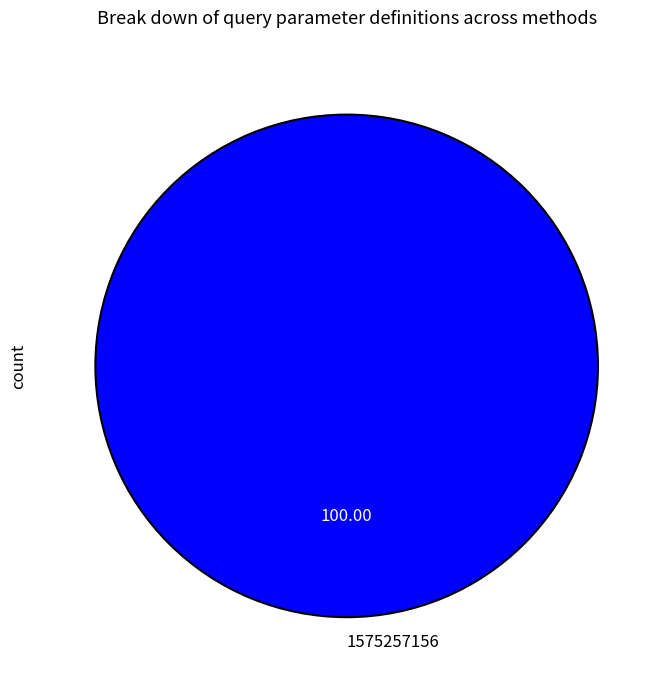

Is 1575257156 the majority of the pie?

Yes